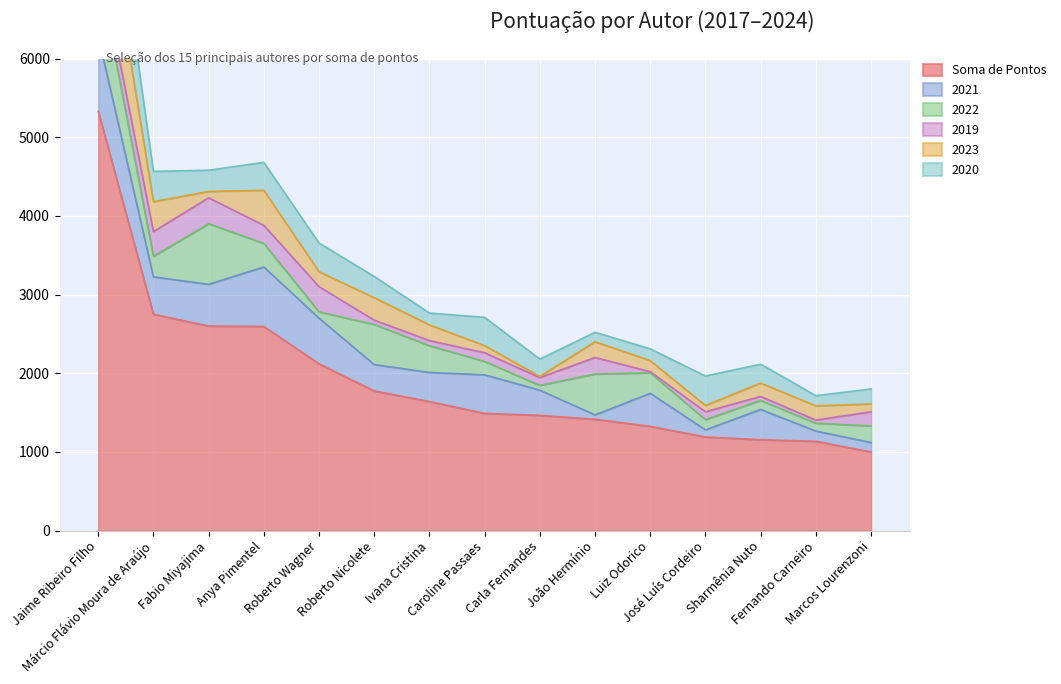

Which series has the largest total across all categories?

Soma de Pontos